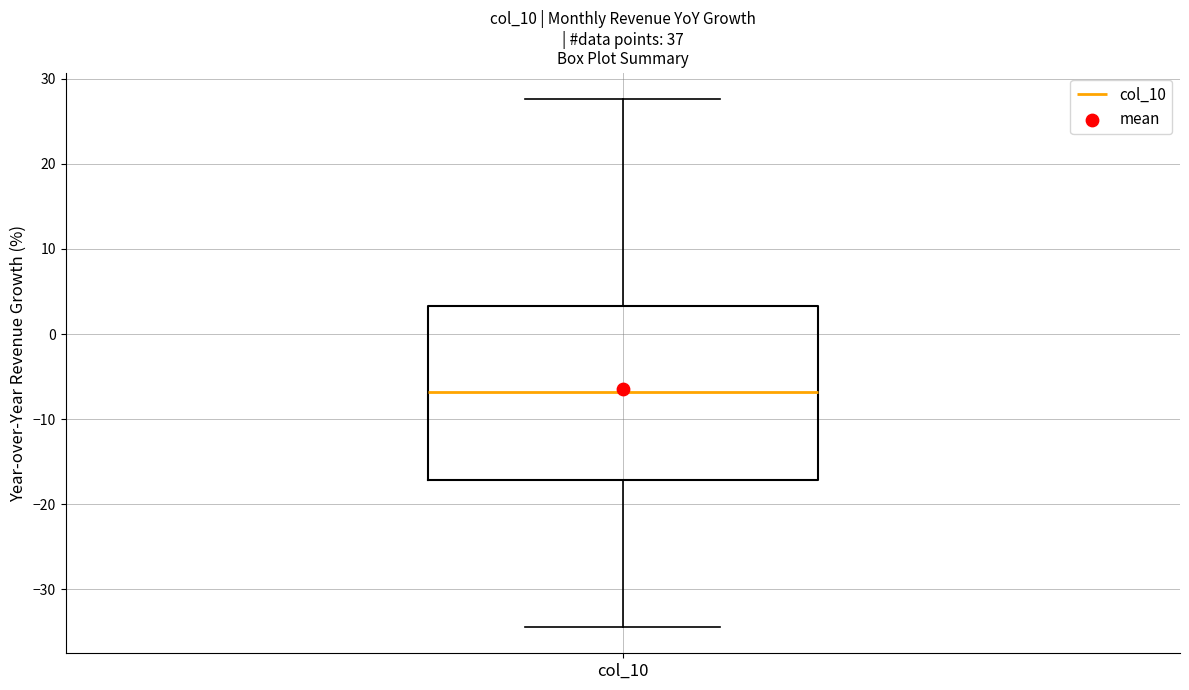

Transcribe this box plot: give where the median line is, the range the box spans, and where the two whiskers end, as read against the y-axis. The values are not printed on the chart, so give them approximately, as read against the axis.

median -7, box -17 to 3, whiskers -34 to 28